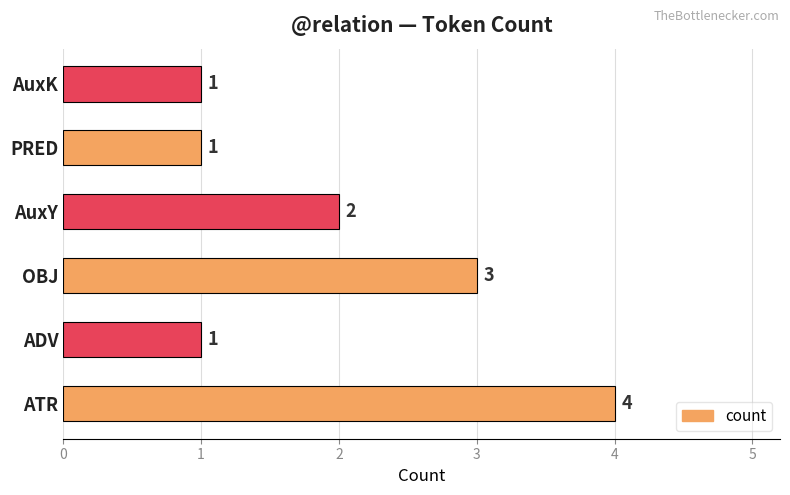

Approximately how many times larger is the value at AuxY compared to ATR?

0.5